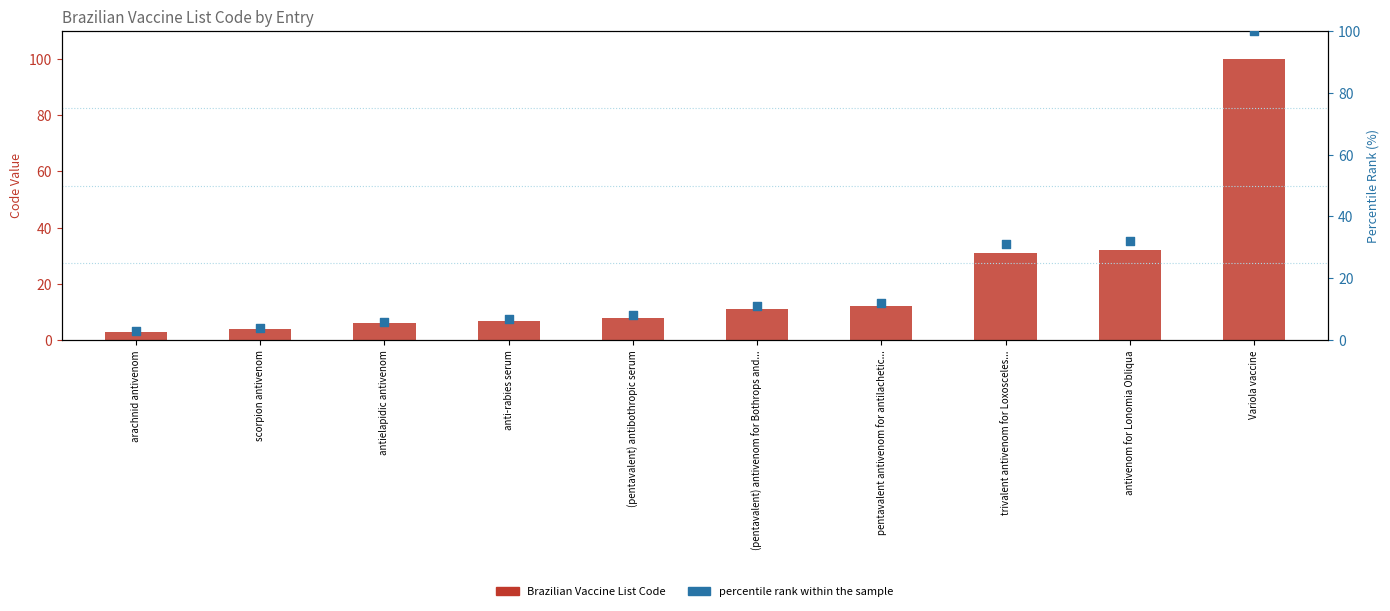

What is the total value across all series at Variola vaccine?

200